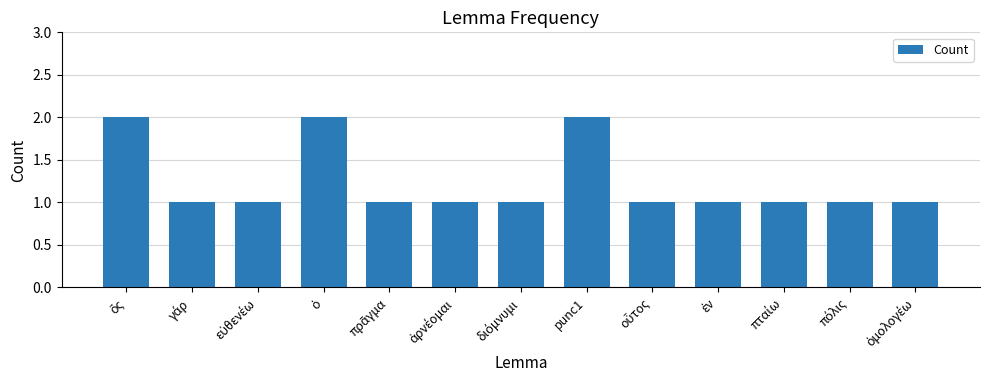

What is the sum of all values?

16